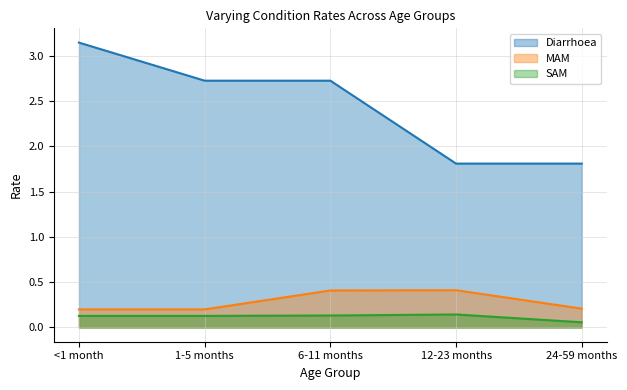

Reading left to right, list all the values displayed in this chart.

Diarrhoea: <1 month=3.1	1-5 months=2.7	6-11 months=2.7	12-23 months=1.8	24-59 months=1.8
MAM: <1 month=0.2	1-5 months=0.2	6-11 months=0.4	12-23 months=0.4	24-59 months=0.2
SAM: <1 month=0.1	1-5 months=0.1	6-11 months=0.1	12-23 months=0.1	24-59 months=0.1